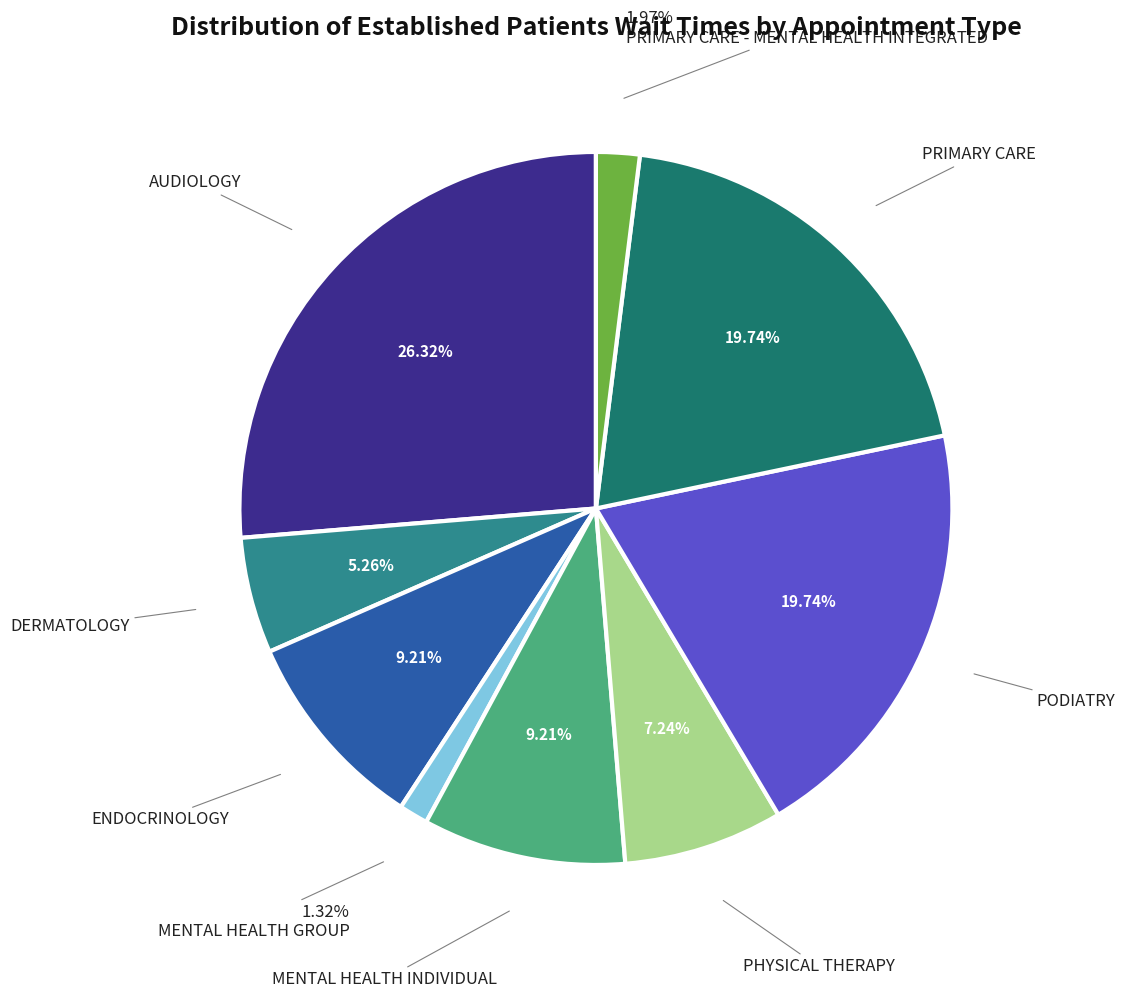

Does any single category account for the majority?

No